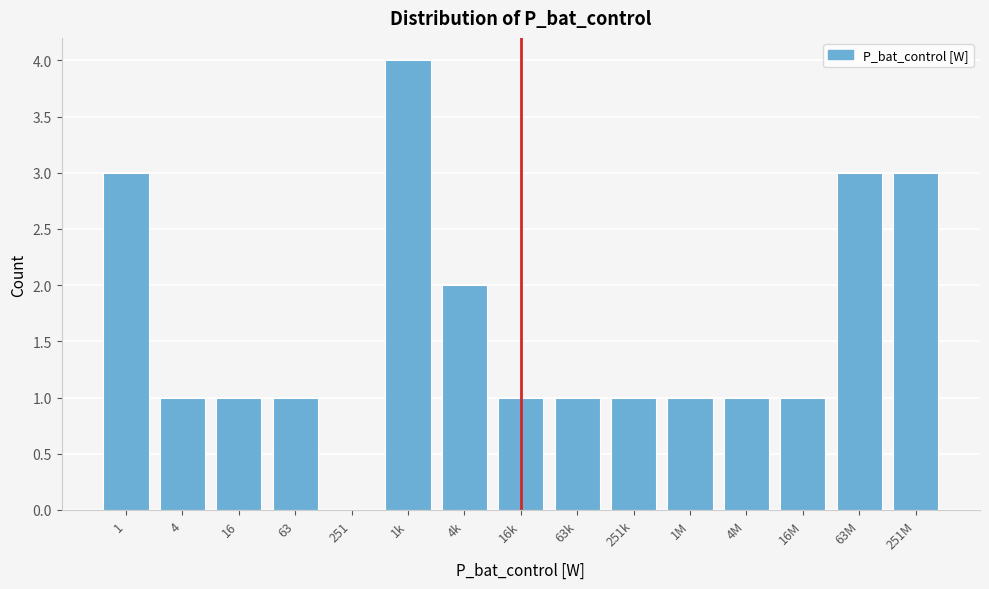

Reading left to right, extract all data points from this chart.

1=3	4=1	16=1	63=1	251=0	1k=4	4k=2	16k=1	63k=1	251k=1	1M=1	4M=1	16M=1	63M=3	251M=3